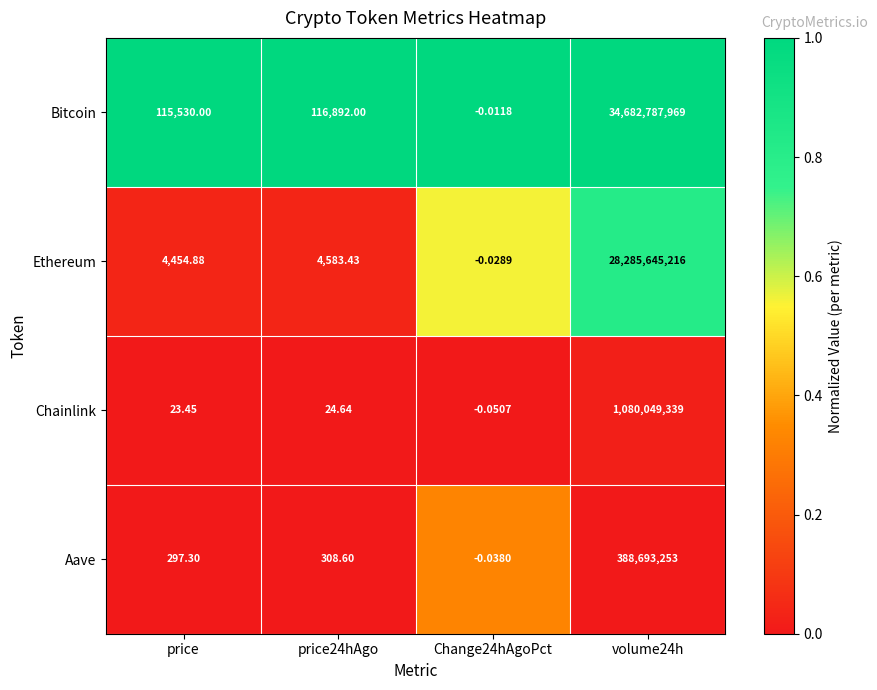

Which category has the lowest value across all series?

Change24hAgoPct